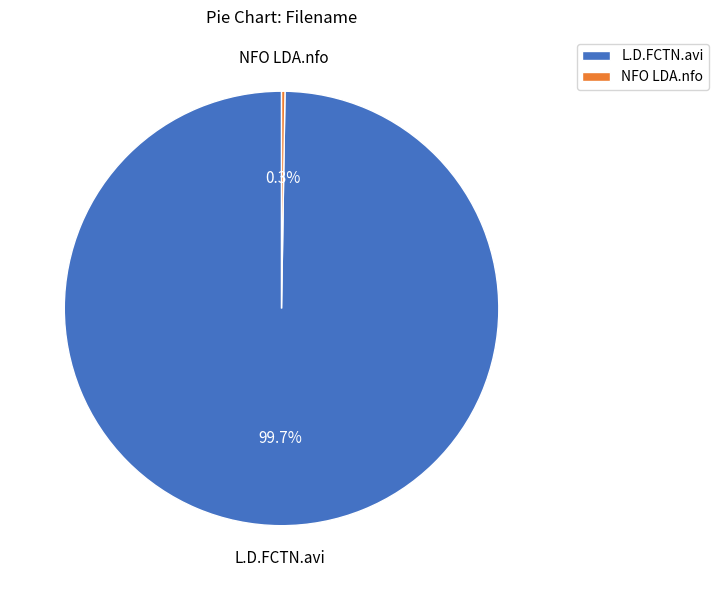

Which category accounts for the majority?

L.D.FCTN.avi